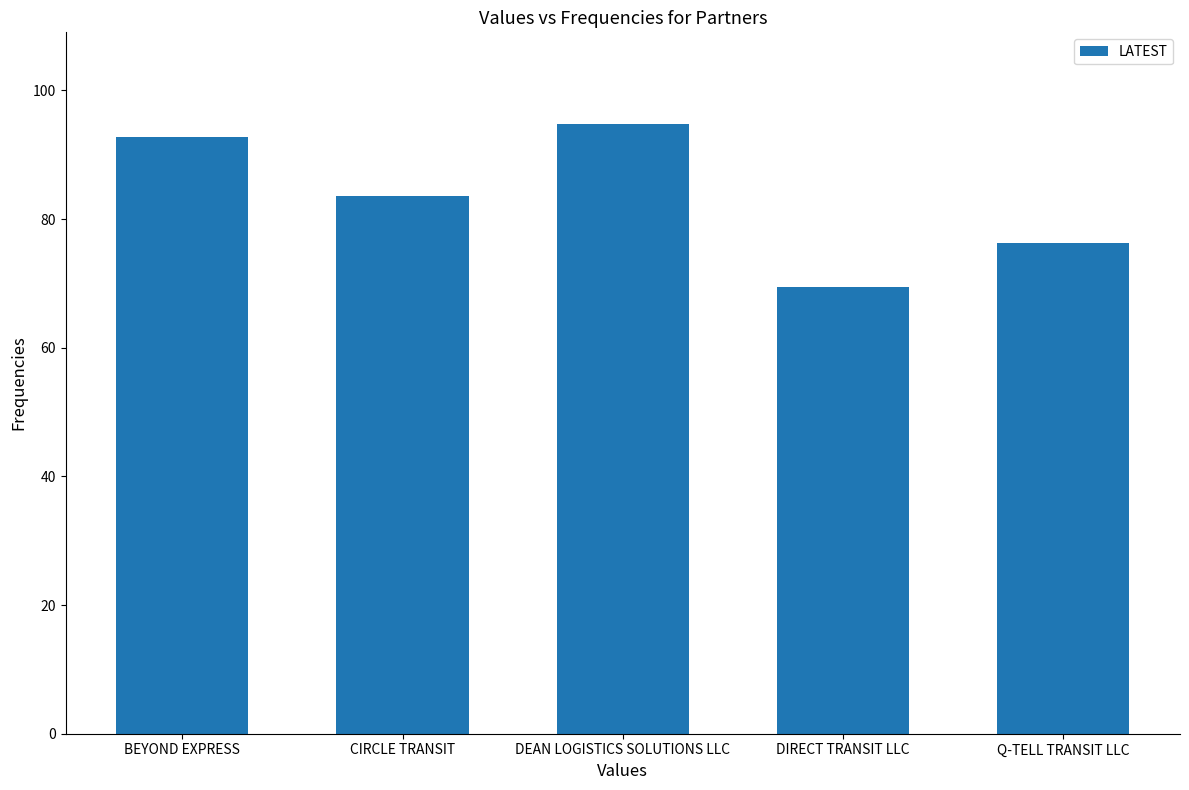

How many bars are there in total?

5